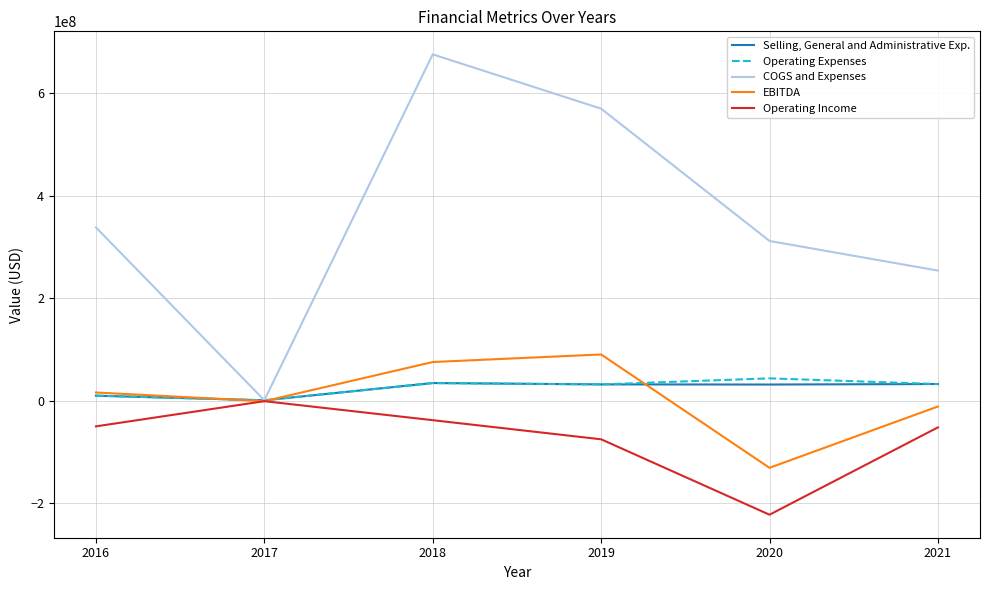

The value of Selling, General and Administrative Exp. at 2021 is 32578000. True or false?

True